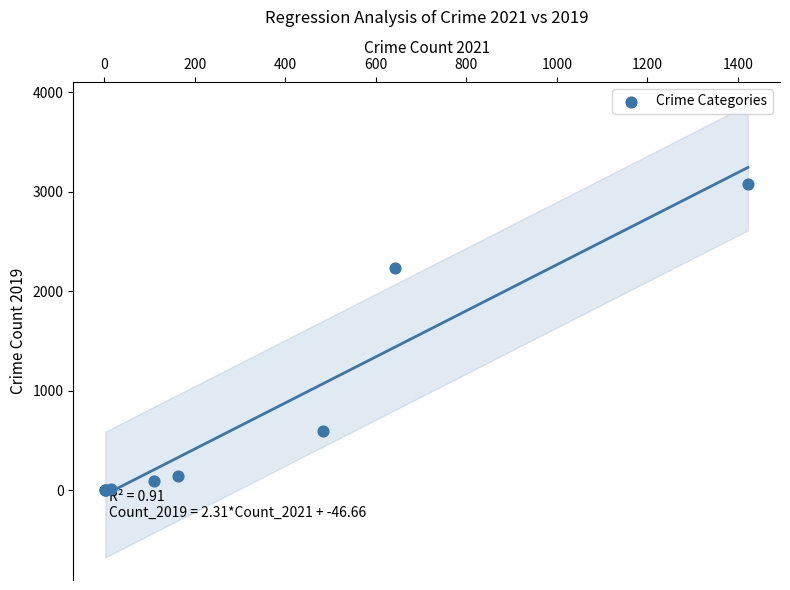

What Y value in the scatter plot is closest to 1540?

2230